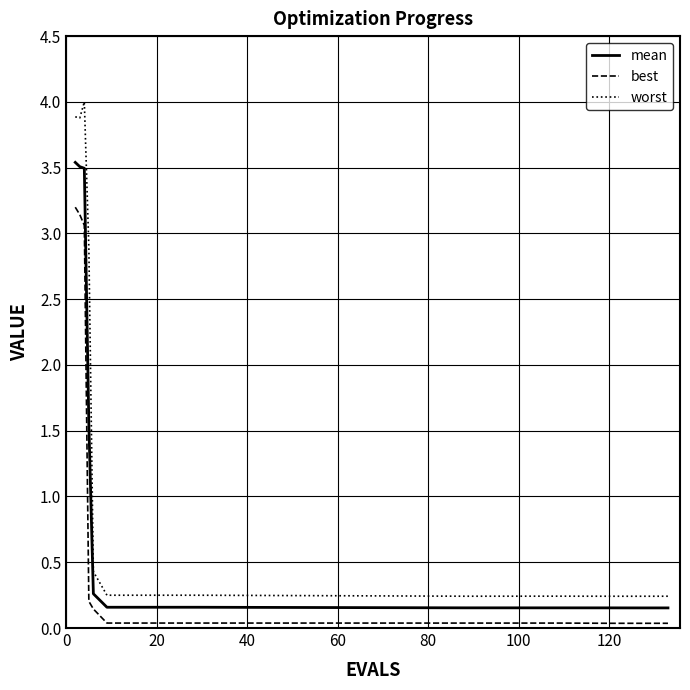

Which series has the largest range (max minus min)?

worst